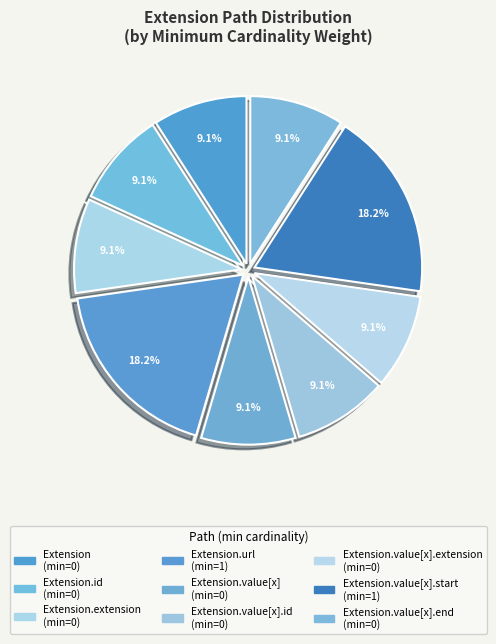

Count the number of slices in the pie.

9